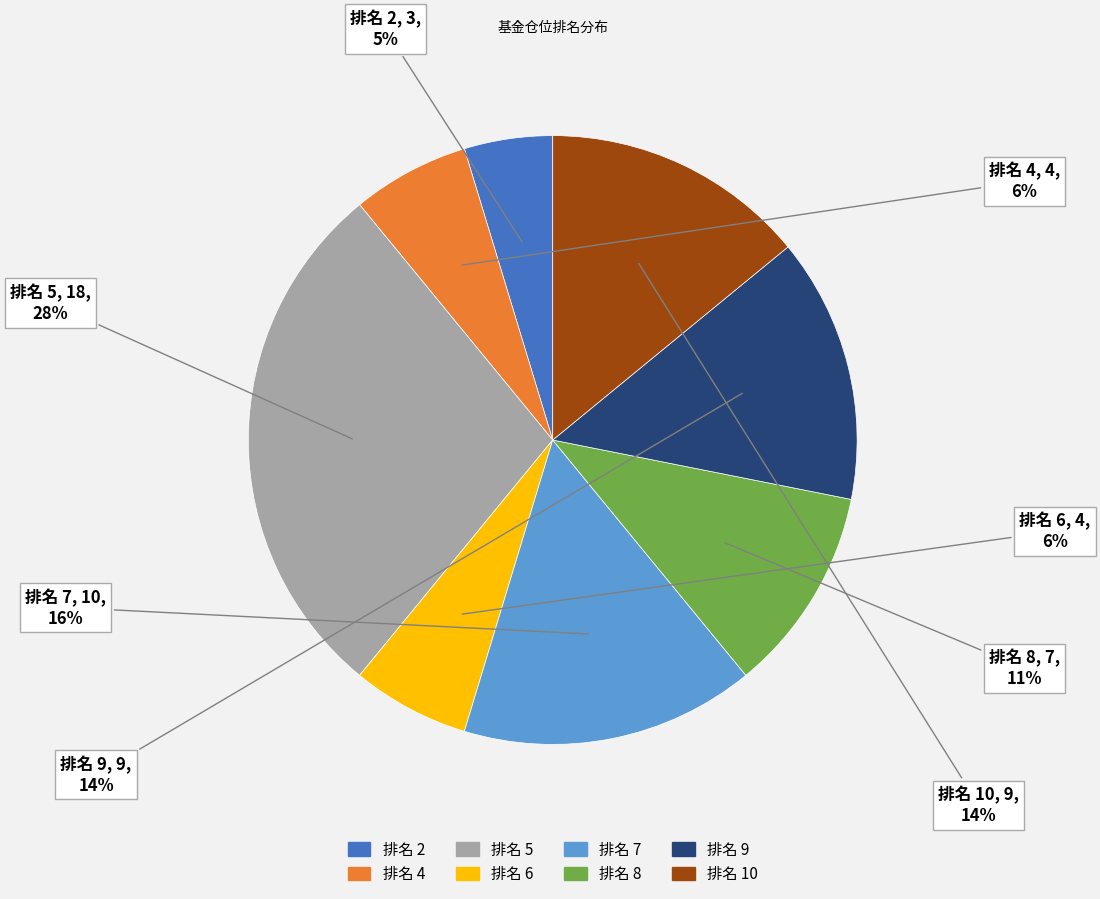

To the nearest percent, what is the average slice percentage?

12%